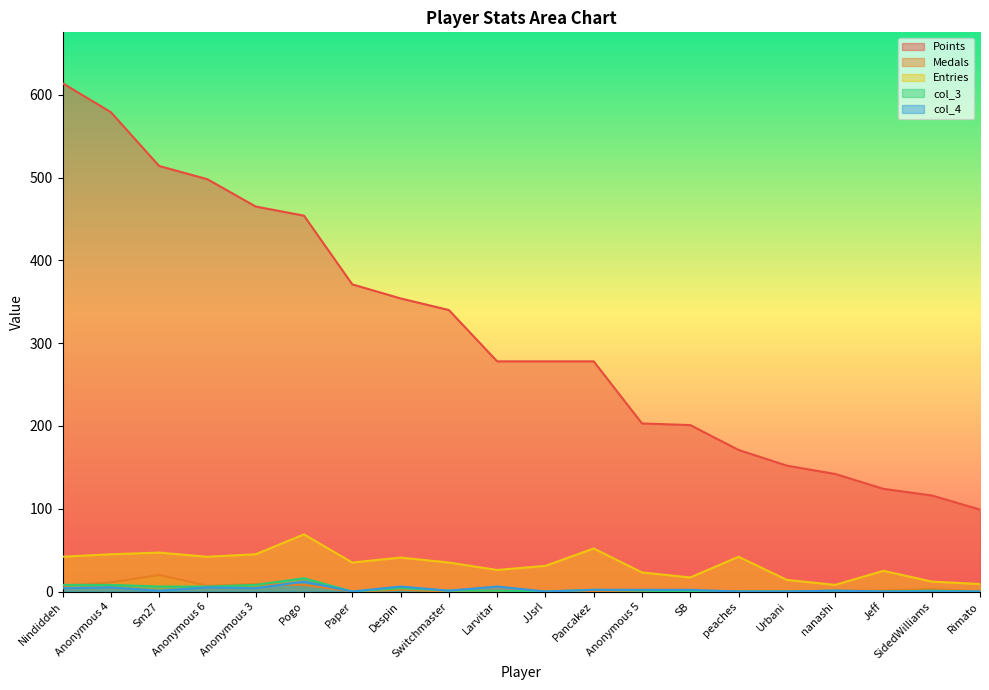

True or false: col_4 has more than 0 interior local peaks.

True